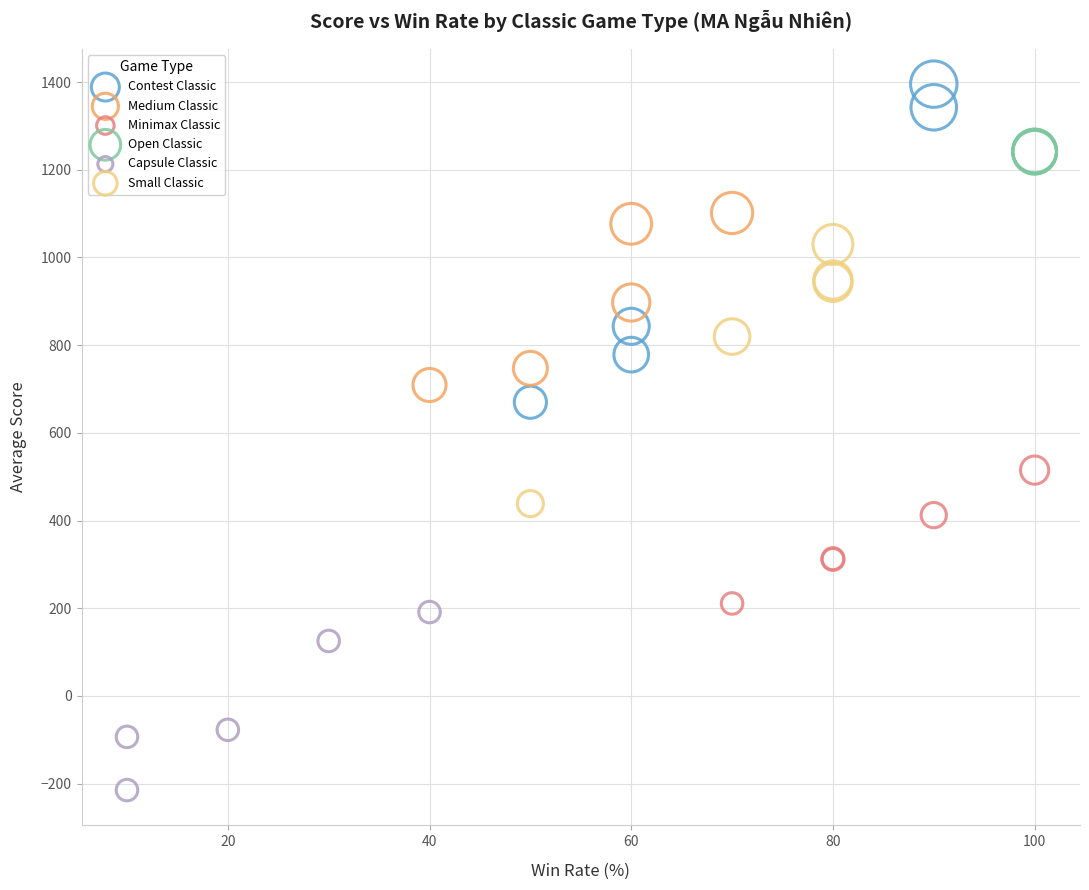

Which series reaches the maximum Y coordinate?

Contest Classic